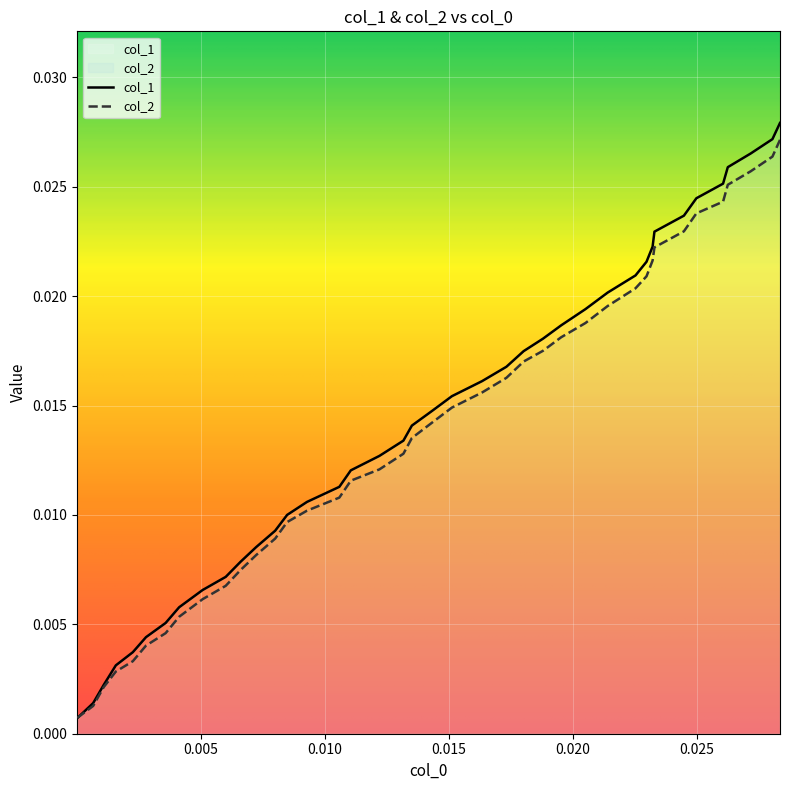

Which series ends up on top after the final intersection of col_2 and col_1?

col_1